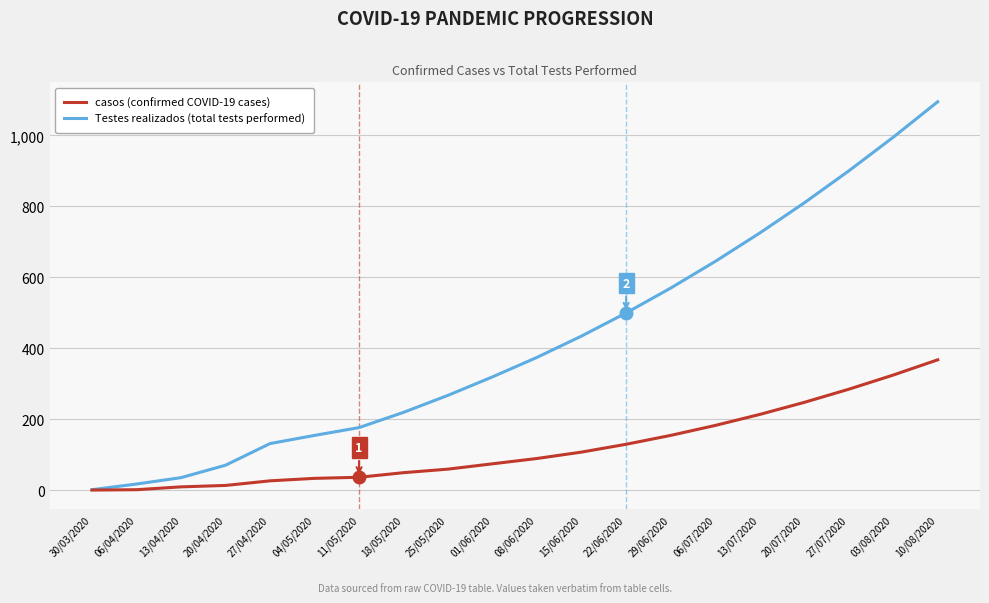

Where is Testes realizados (total tests performed) nearest to the value 548?

29/06/2020